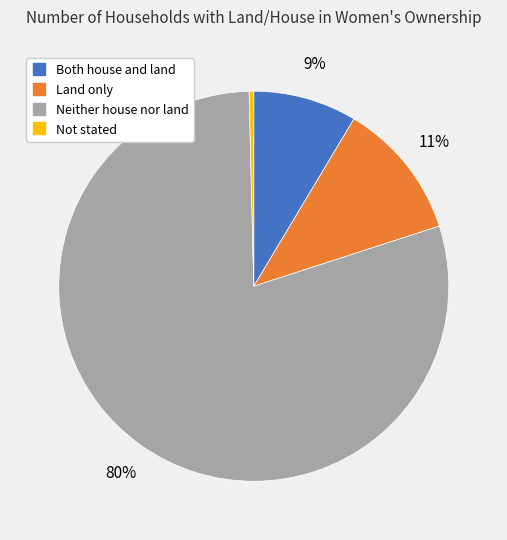

What percentage is the Neither house nor land slice, to the nearest percent?

80%